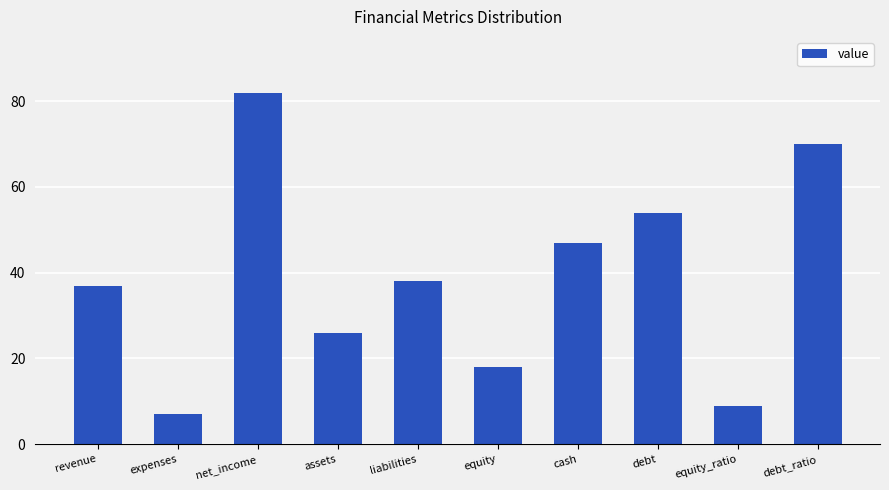

Which category has the lowest value across all series?

expenses